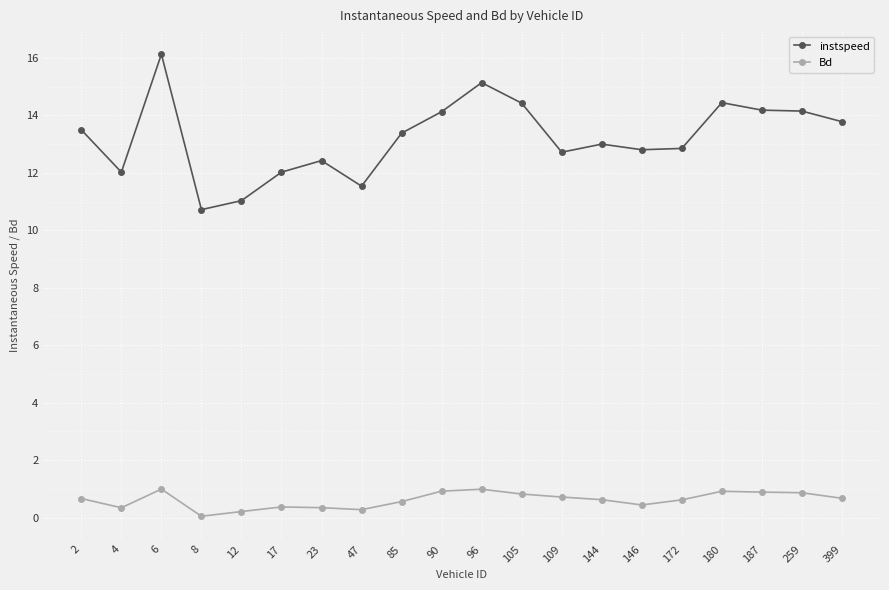

Which series has the largest range (max minus min)?

instspeed